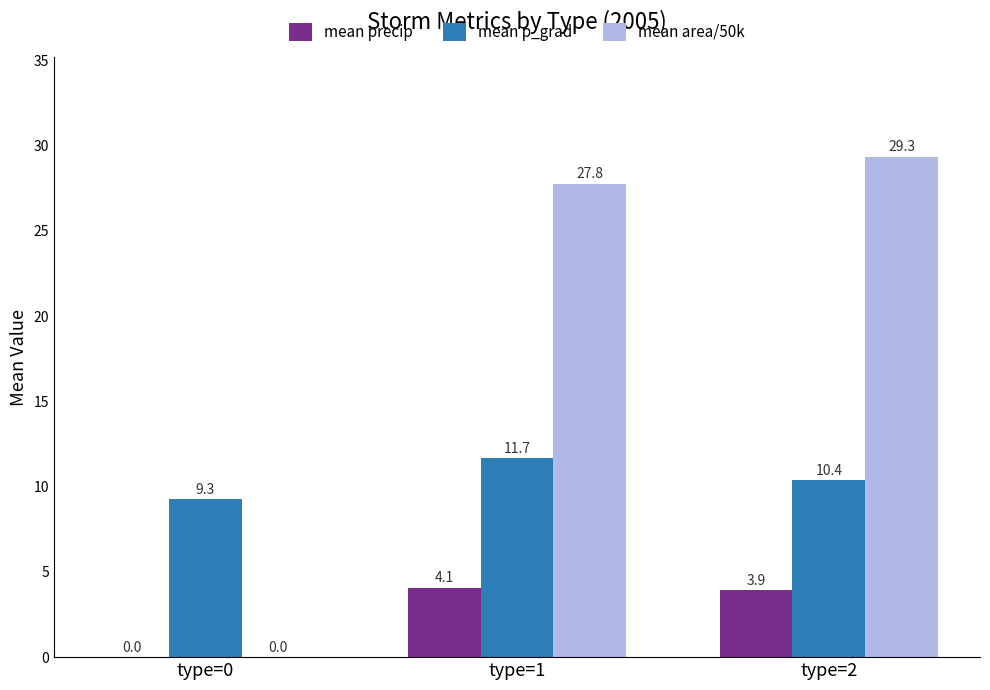

Which label corresponds to the largest value in the chart?

type=2